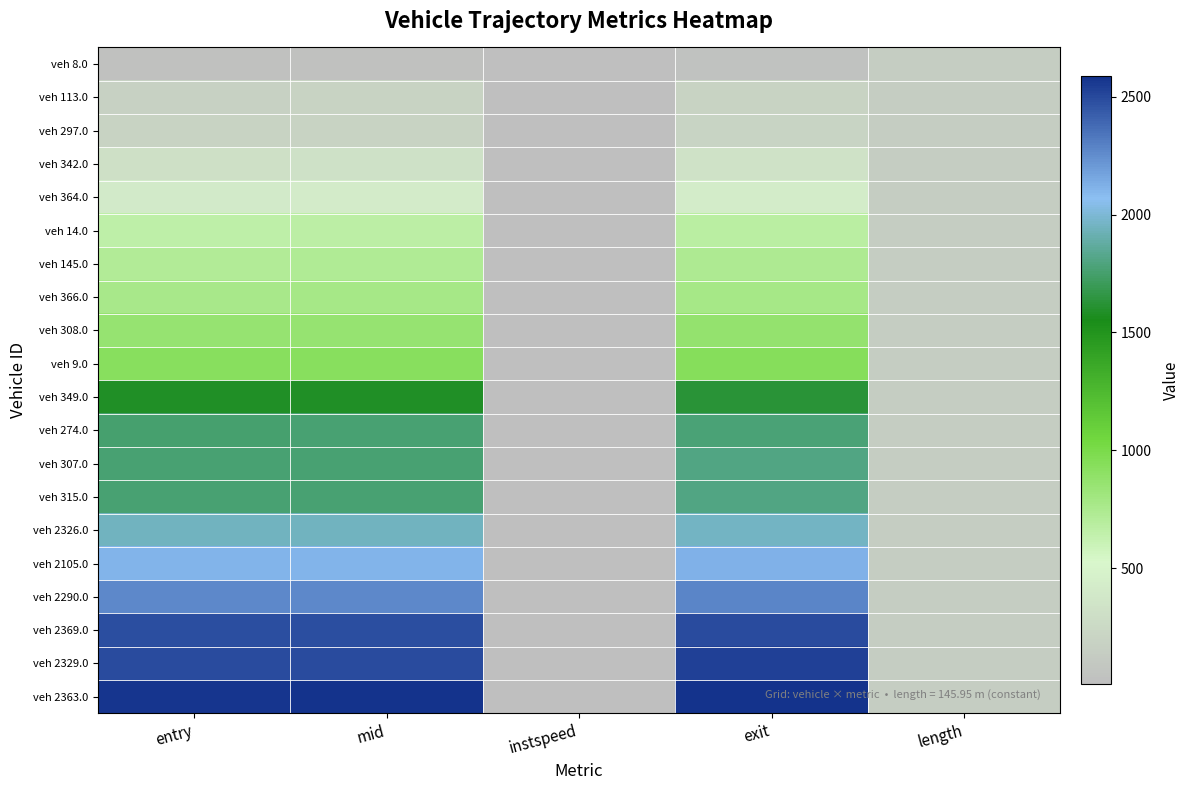

Which series has the largest range (max minus min)?

veh 2363.0